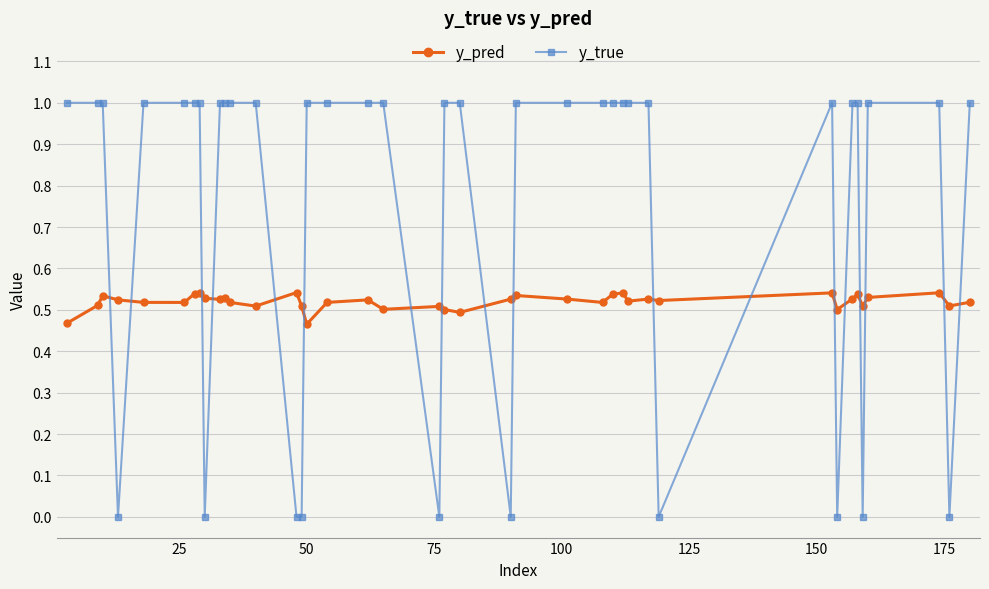

True or false: y_pred and y_true cross at least once.

True